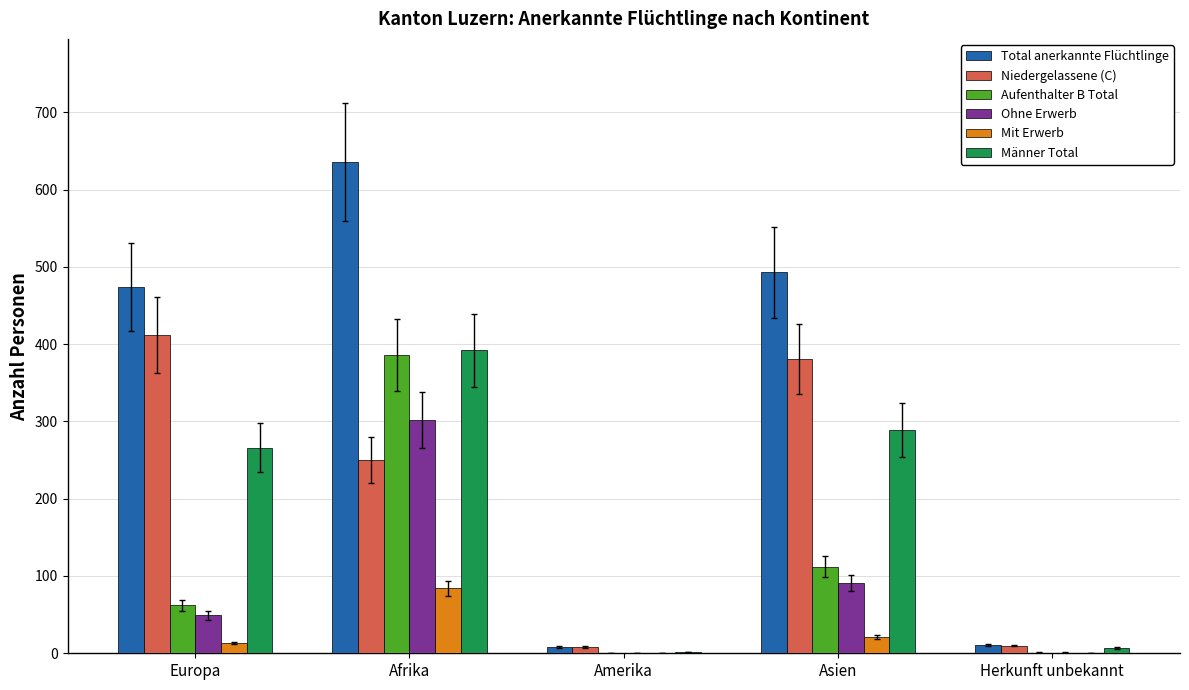

What value does the Total anerkannte Flüchtlinge series have at Amerika, to the nearest 10?

10